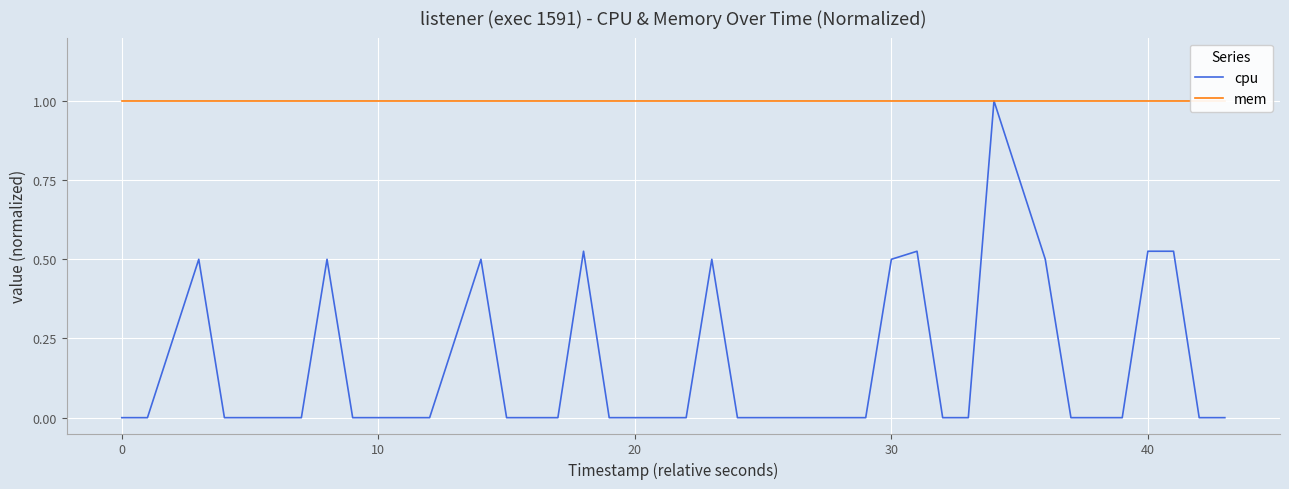

What is the maximum value for cpu?

1.0